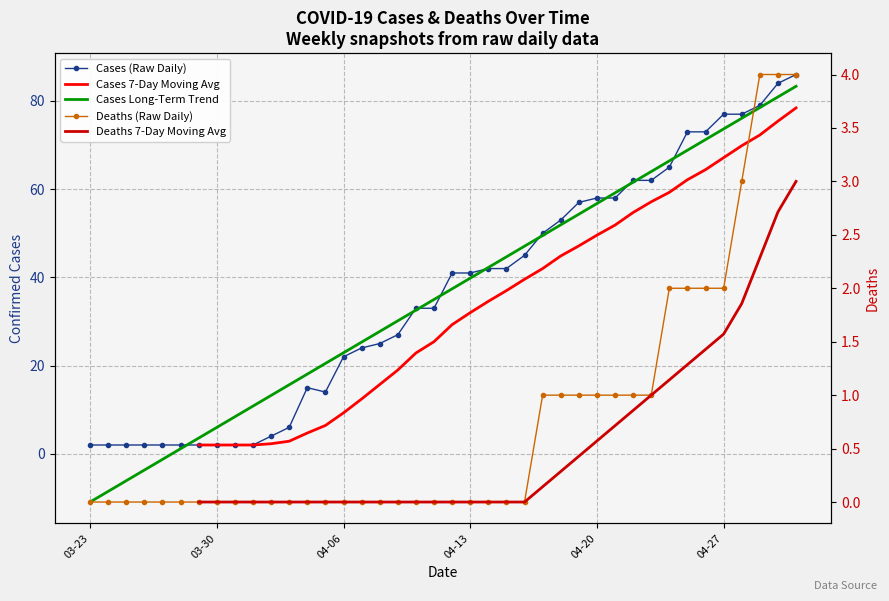

What is the average value of the Deaths (Raw Daily) series?

0.8